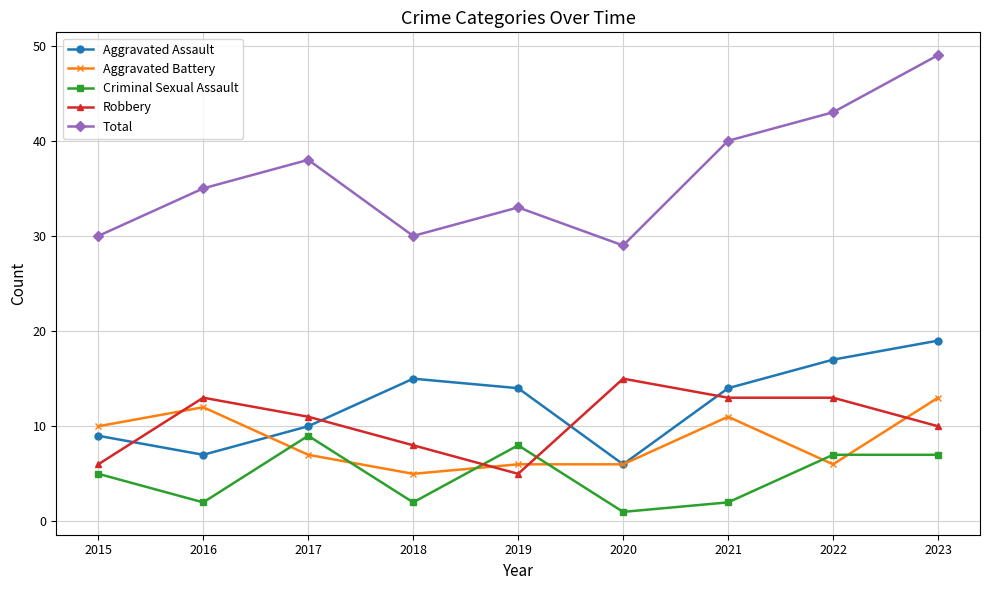

True or false: Aggravated Assault and Criminal Sexual Assault intersect in this chart.

False